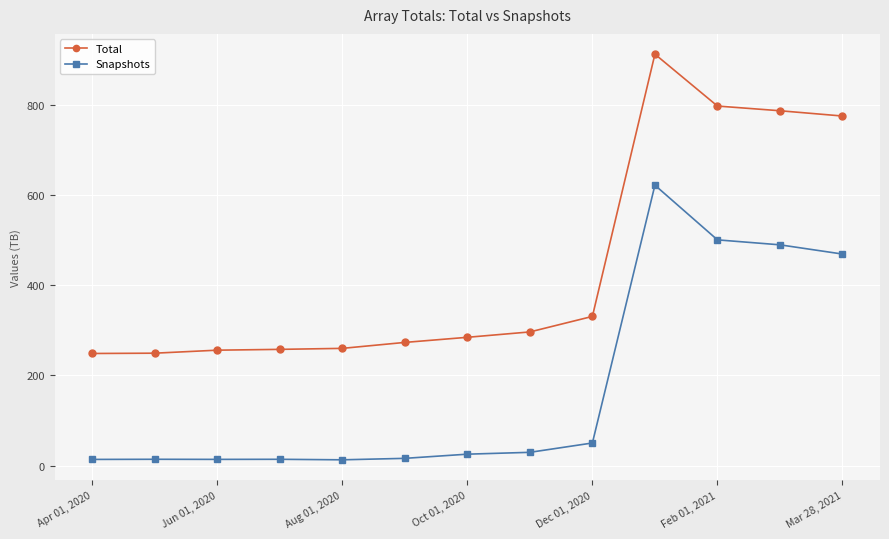

What is the greatest value displayed?

912.1